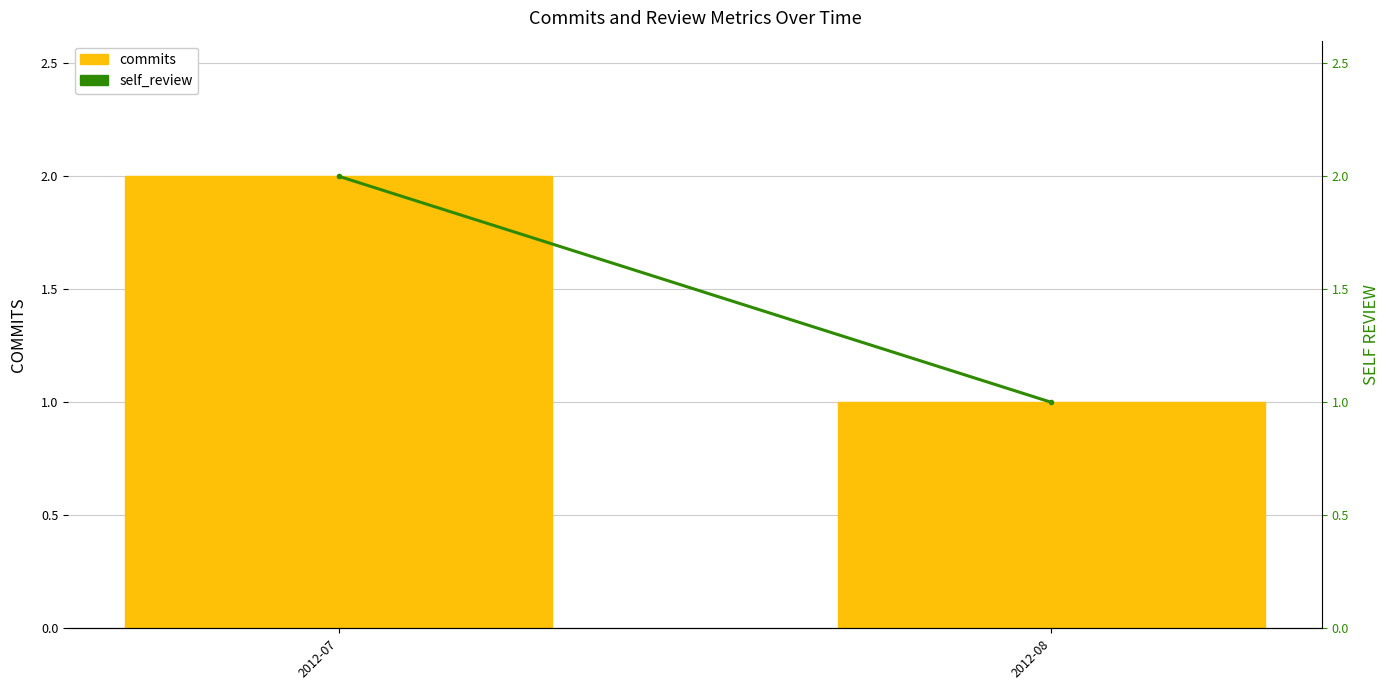

At how many categories does at least one series exceed 1?

1